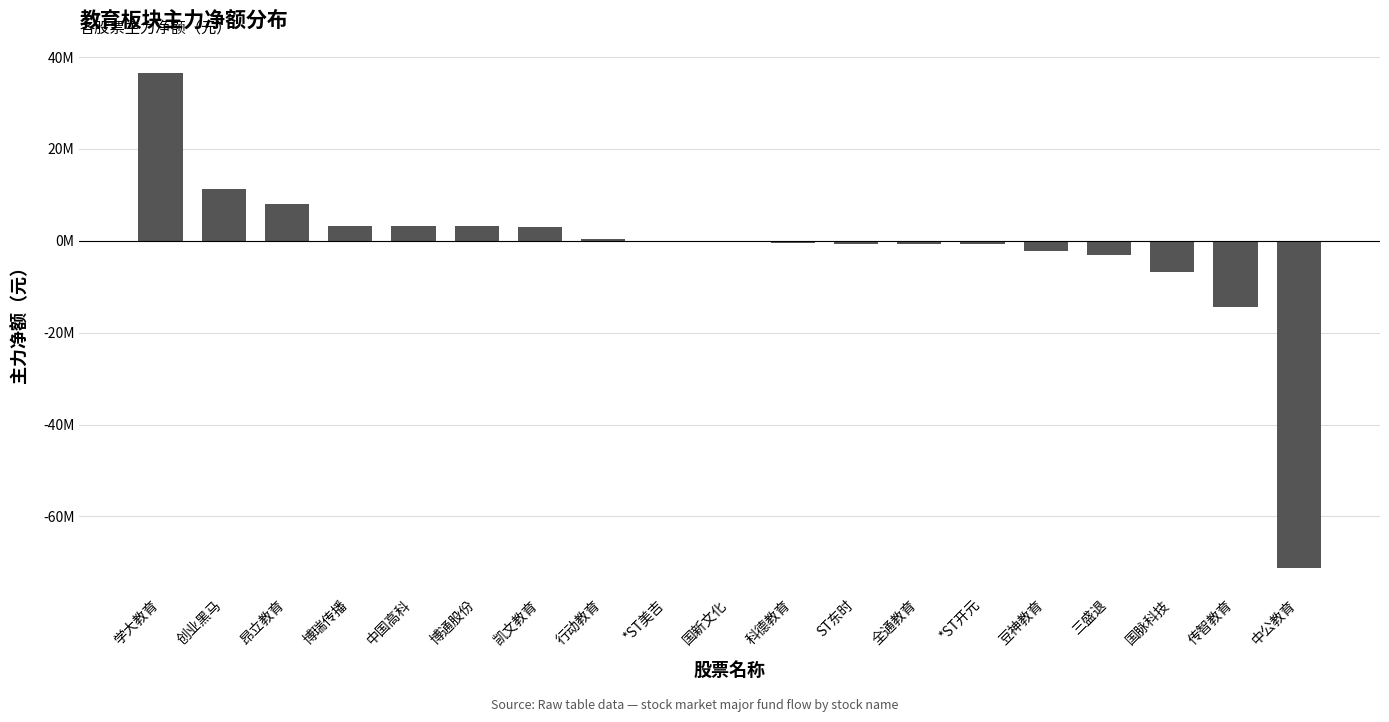

Which category has the lowest value across all series?

中公教育